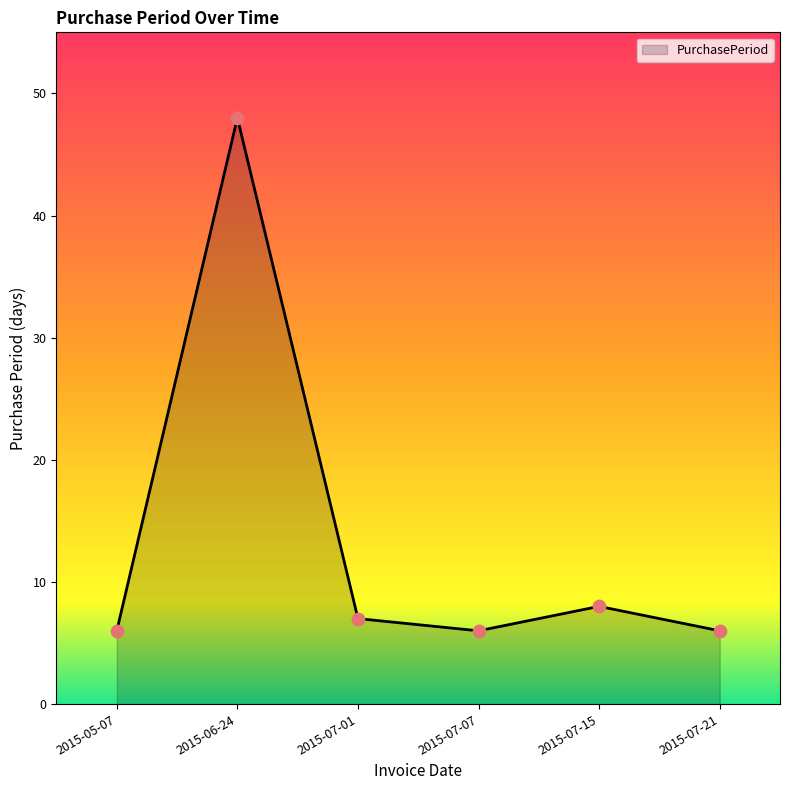

Which has a higher value, 2015-07-01 or 2015-06-24?

2015-06-24